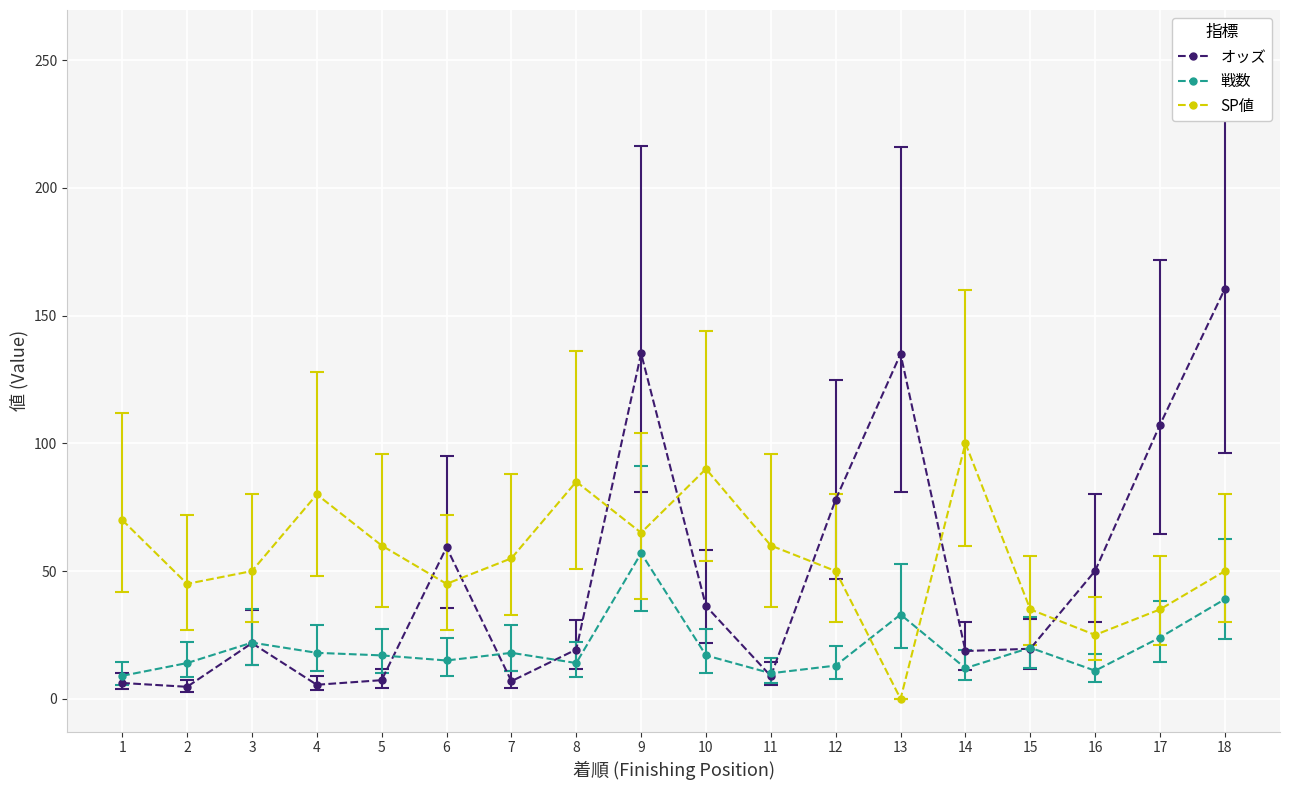

What is the sum of the SP値 values at 9 and 3?

115.0